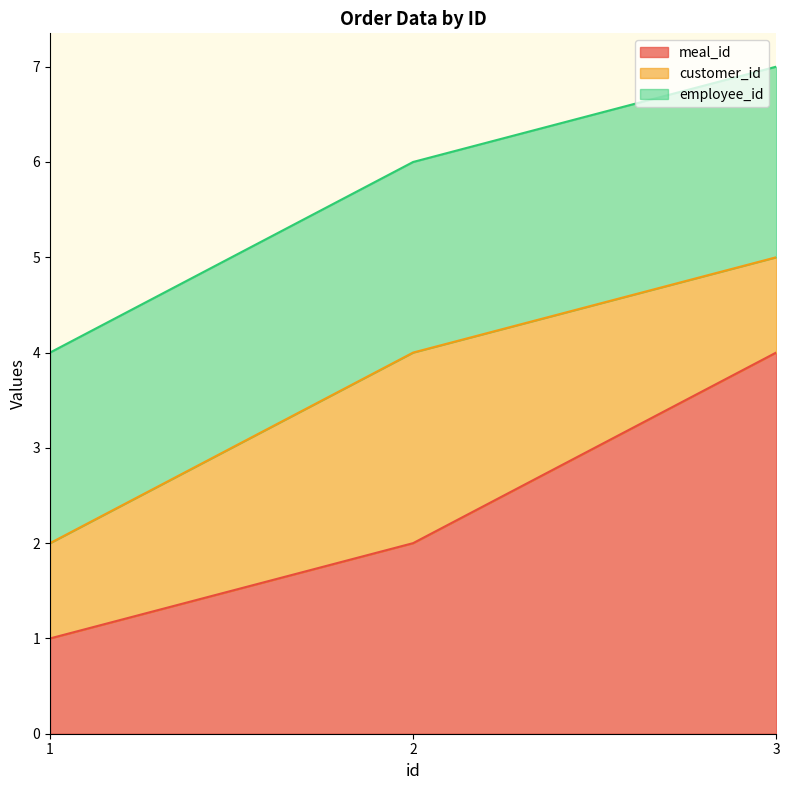

At 1, list the series in order from smallest to largest.

meal_id, customer_id, employee_id